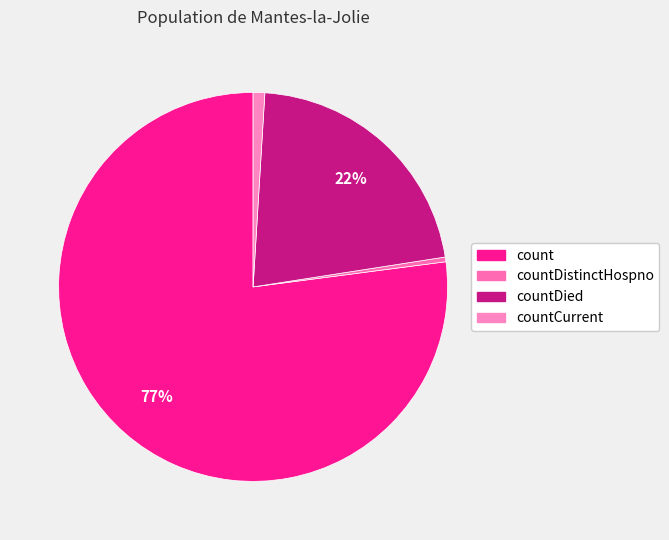

What is the largest slice in the pie chart?

count